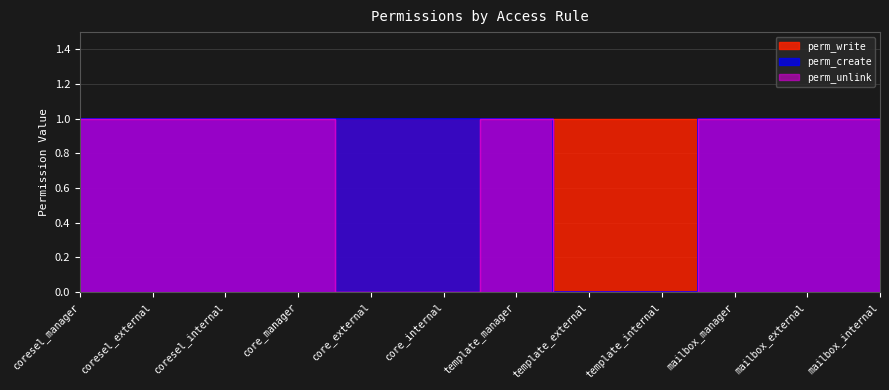

List the labels in order of perm_create value, largest first.

coresel_manager, coresel_external, coresel_internal, core_manager, core_external, core_internal, template_manager, mailbox_manager, mailbox_external, mailbox_internal, template_external, template_internal